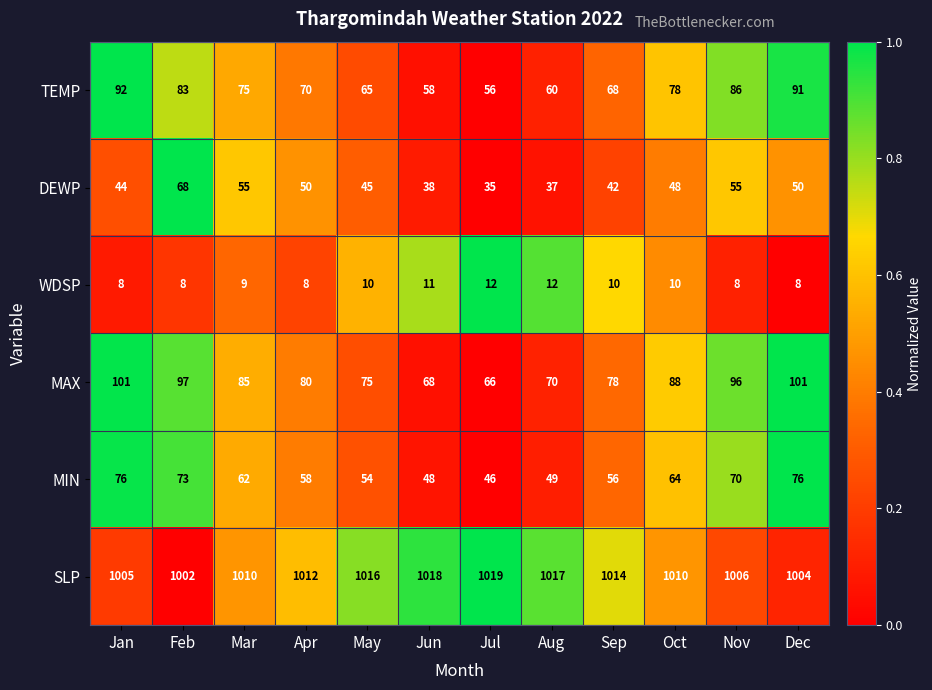

What is the difference between the highest and lowest values at Oct?

1000